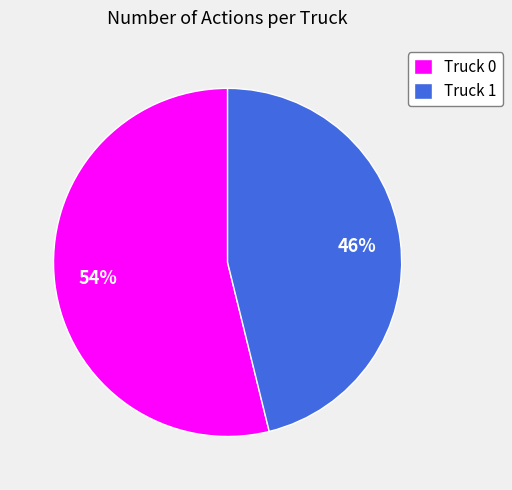

To the nearest percent, what is the average slice percentage?

50%